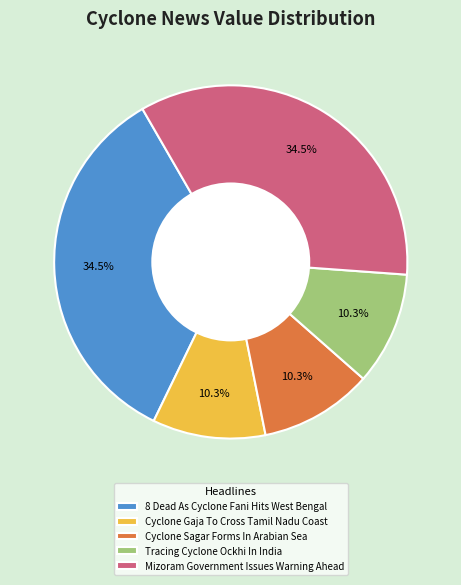

How much of the chart is everything except Tracing Cyclone Ockhi In India?

89.7%